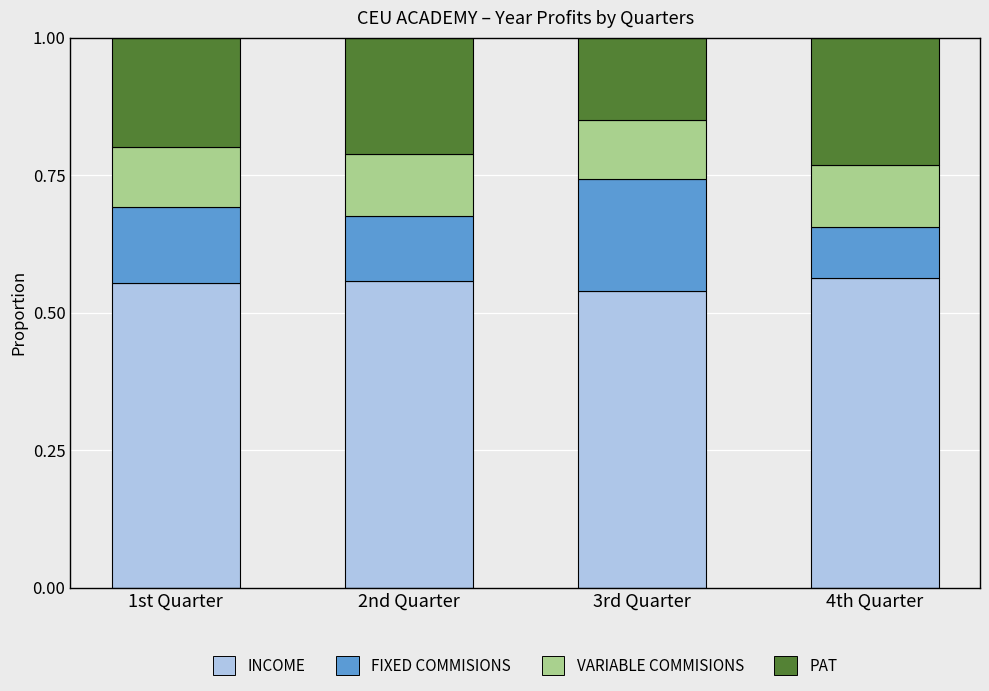

What is the total value across all series at 2nd Quarter?

1.0